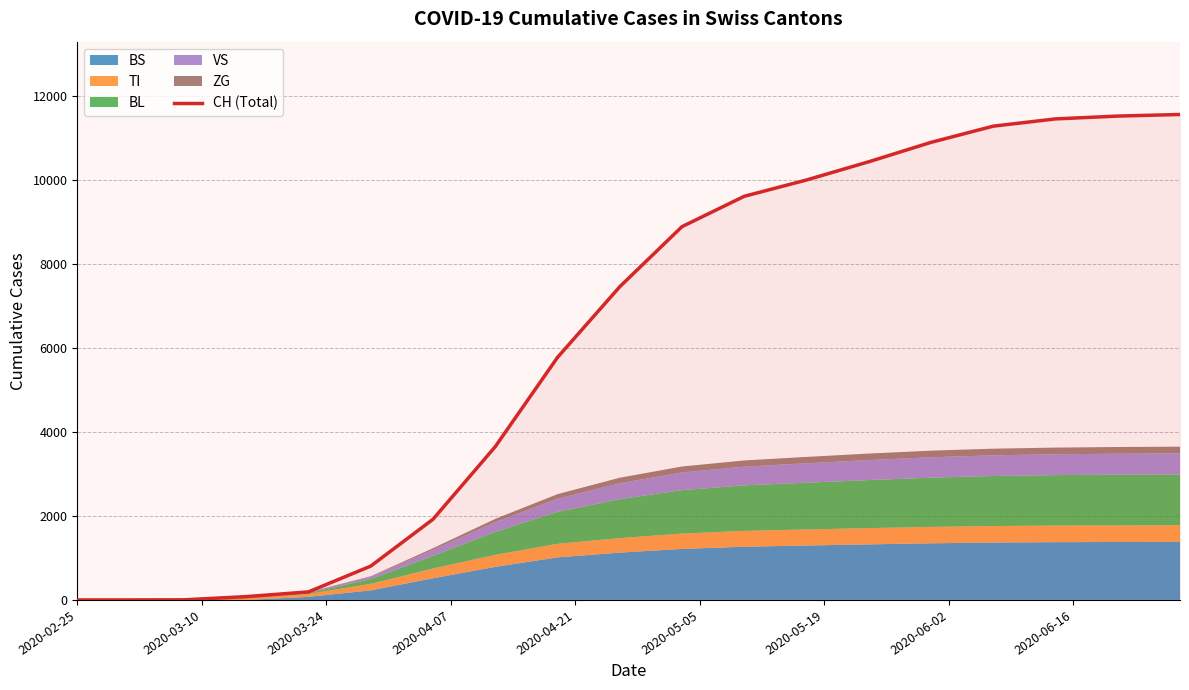

What is the sum of all values?

115545